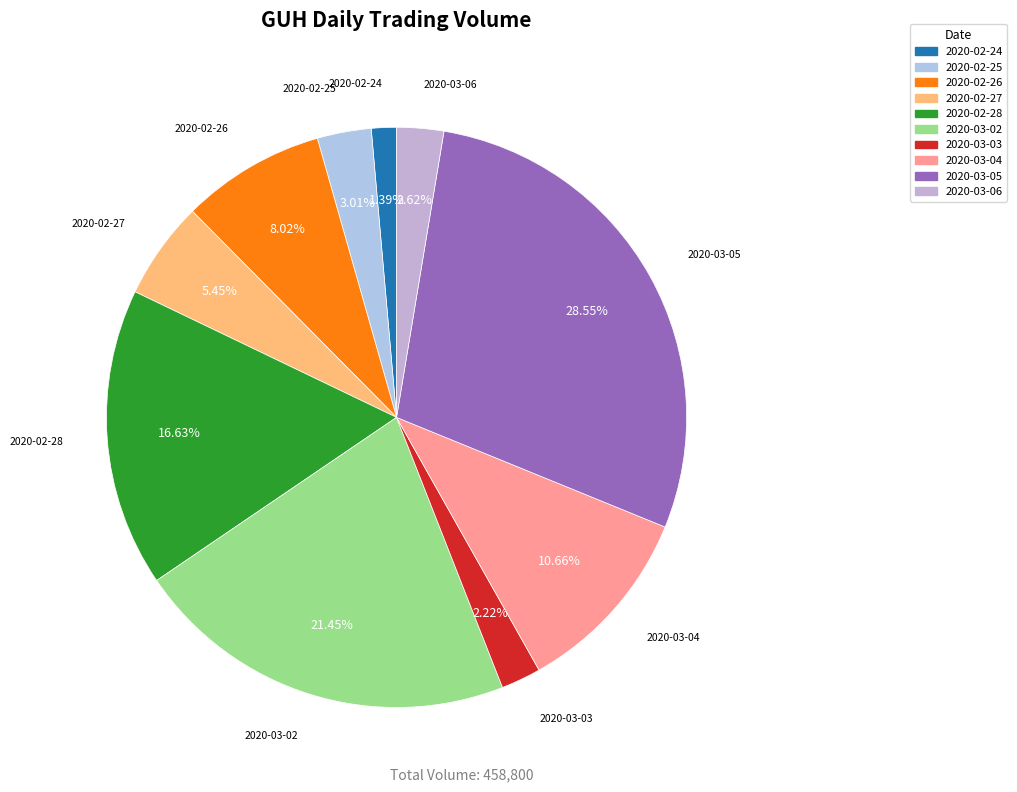

Is it true that 2020-03-02 is 21% of the pie?

True